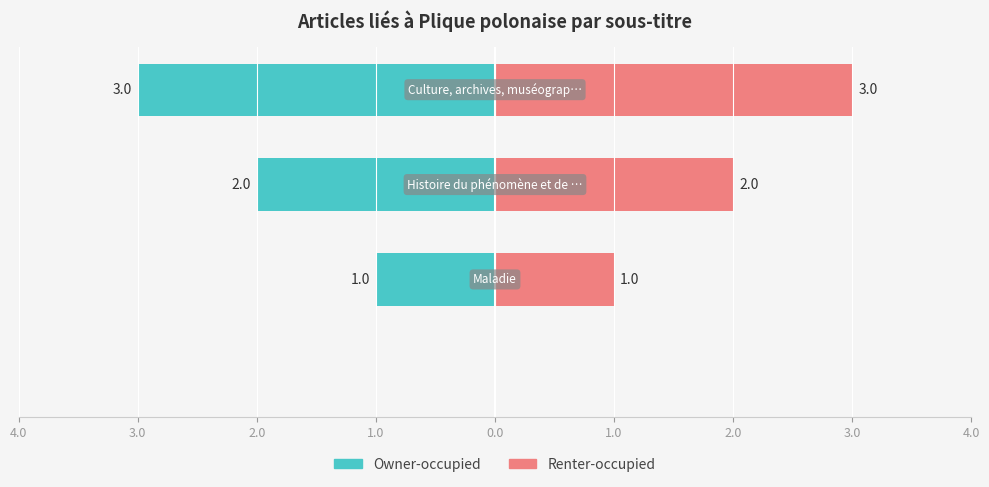

What is the value of the Renter-occupied bar at the 4th from the left?

3